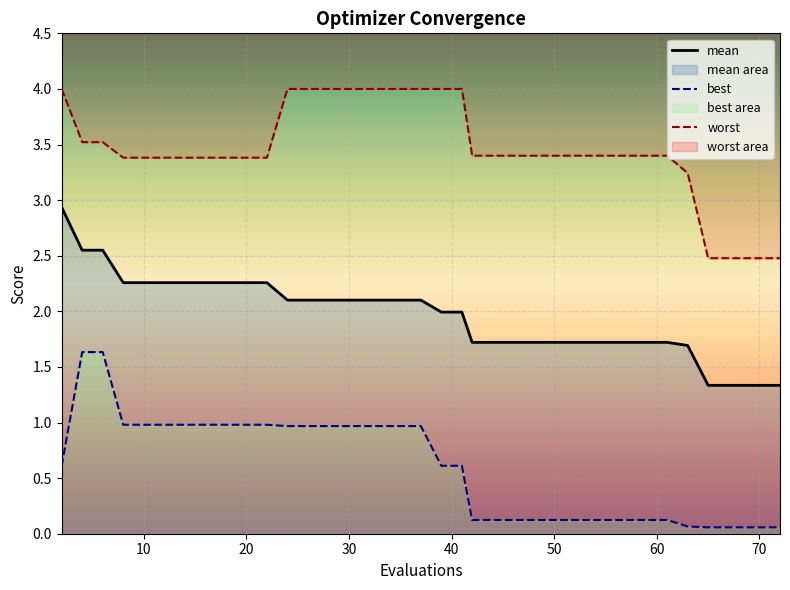

What are all the series names shown in the legend?

mean, best, worst